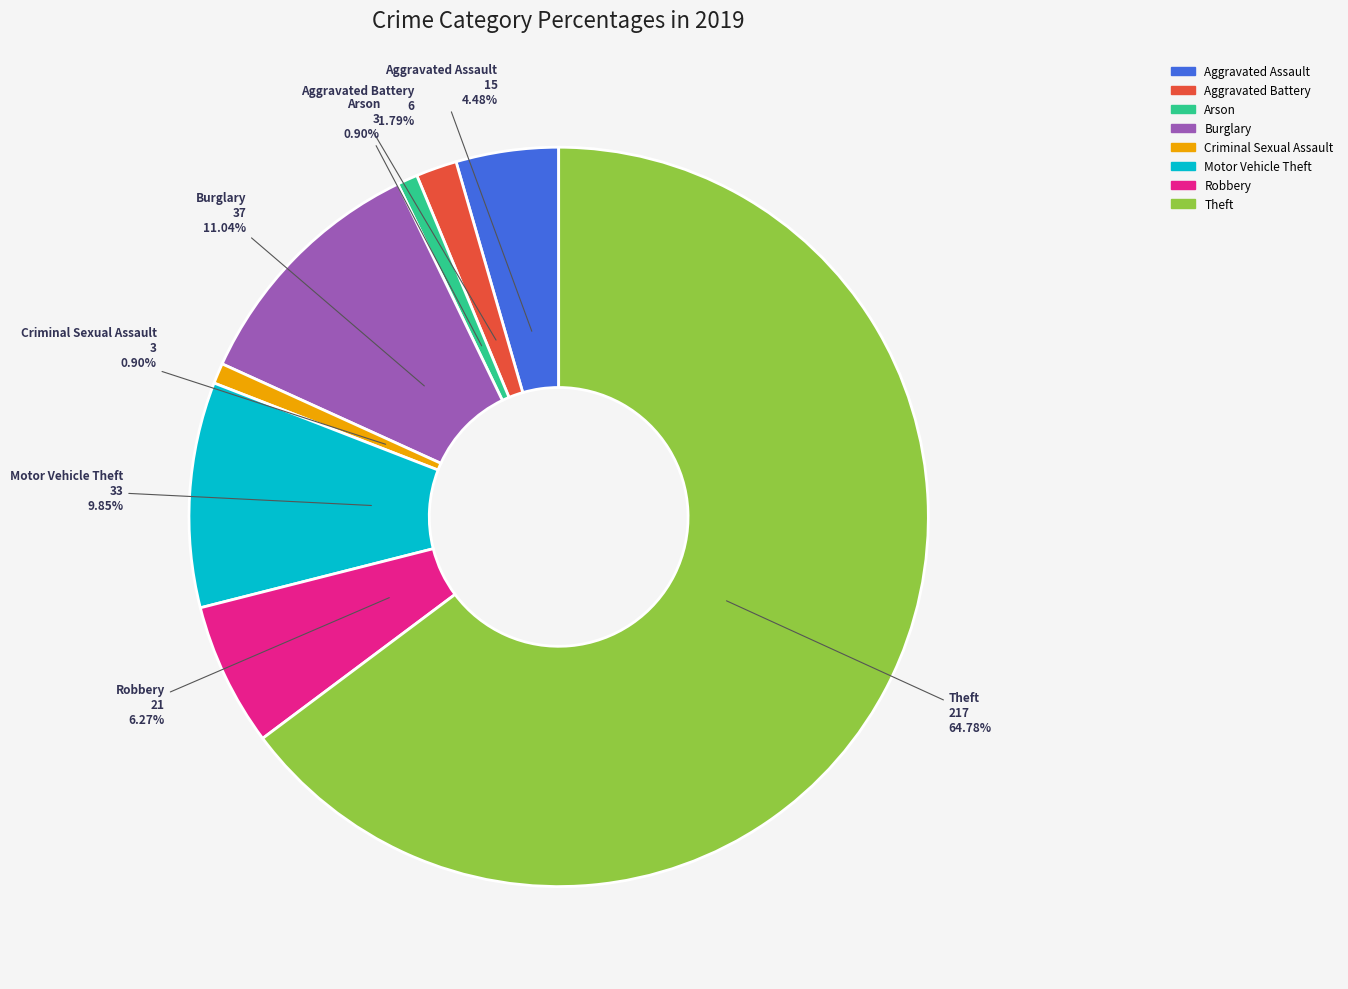

Count the number of slices in the pie.

8